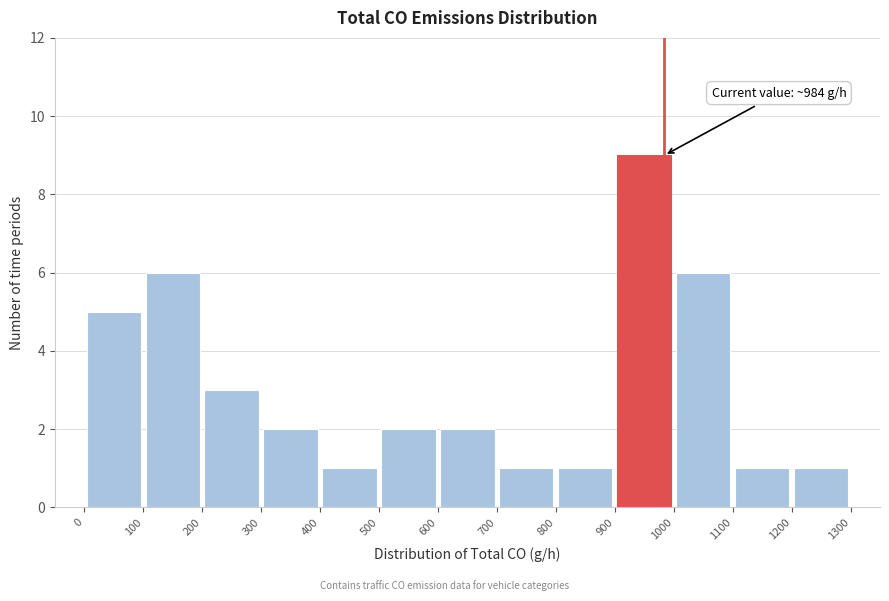

Which range on the x-axis has the tallest bar?

900 to 1000